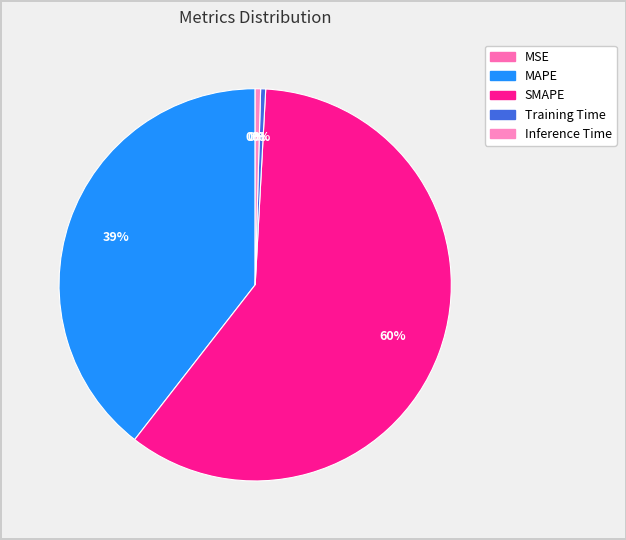

Count the number of slices in the pie.

5